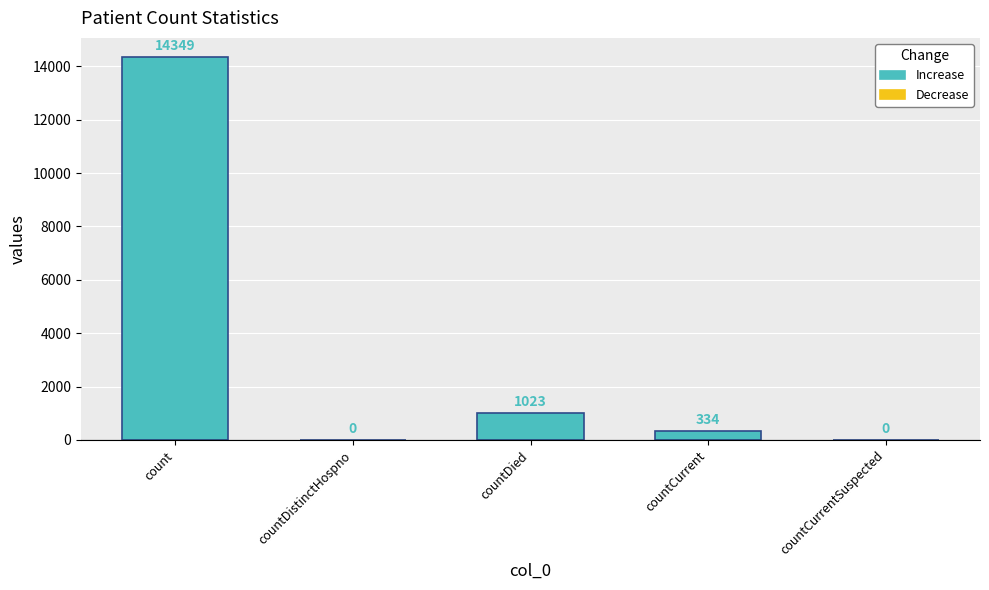

Reading left to right, transcribe all the data shown in this chart.

14349	0	1023	334	0